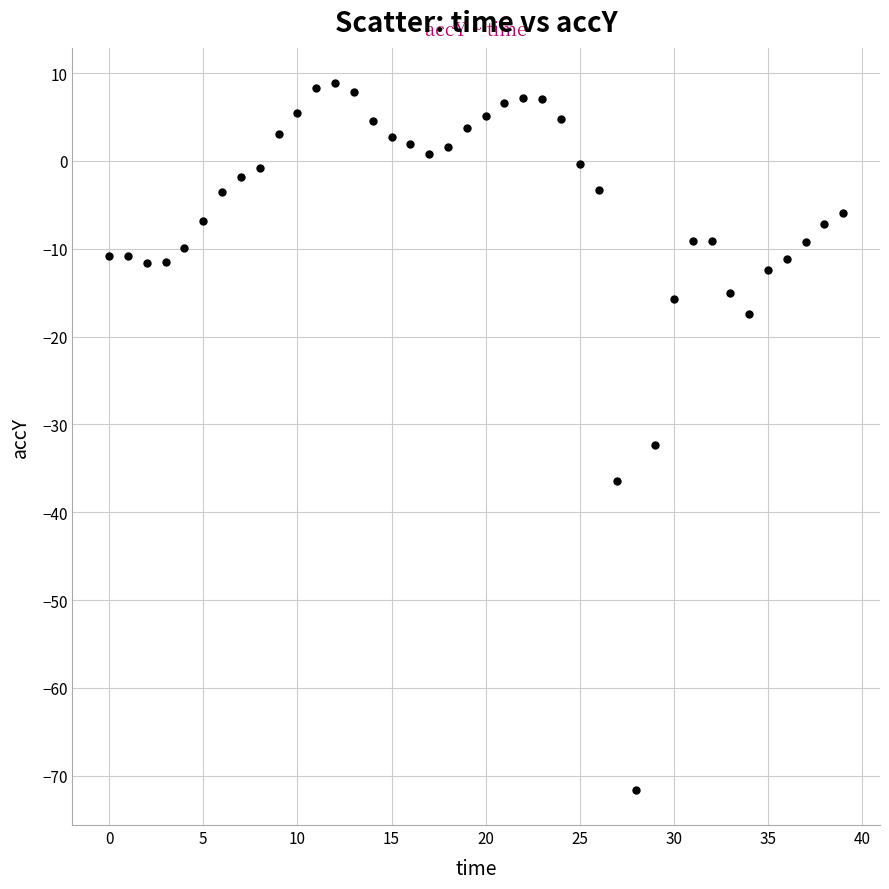

What Y value in the scatter plot is closest to -31?

-32.3